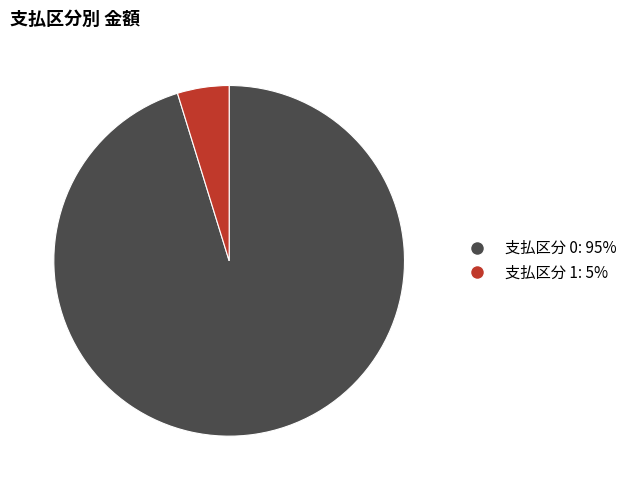

Which slice is the largest?

支払区分 0: 95%